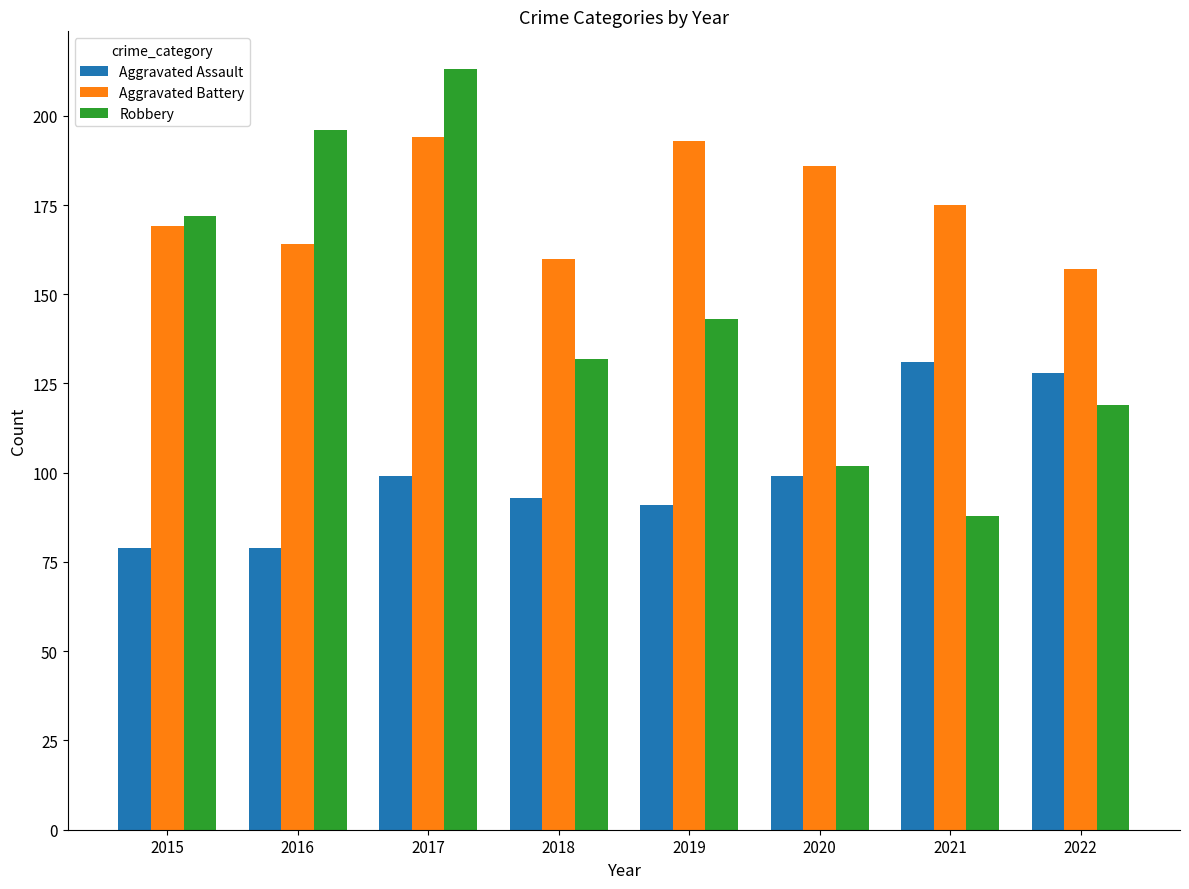

Rank the series by their average value, from highest to lowest.

Aggravated Battery, Robbery, Aggravated Assault